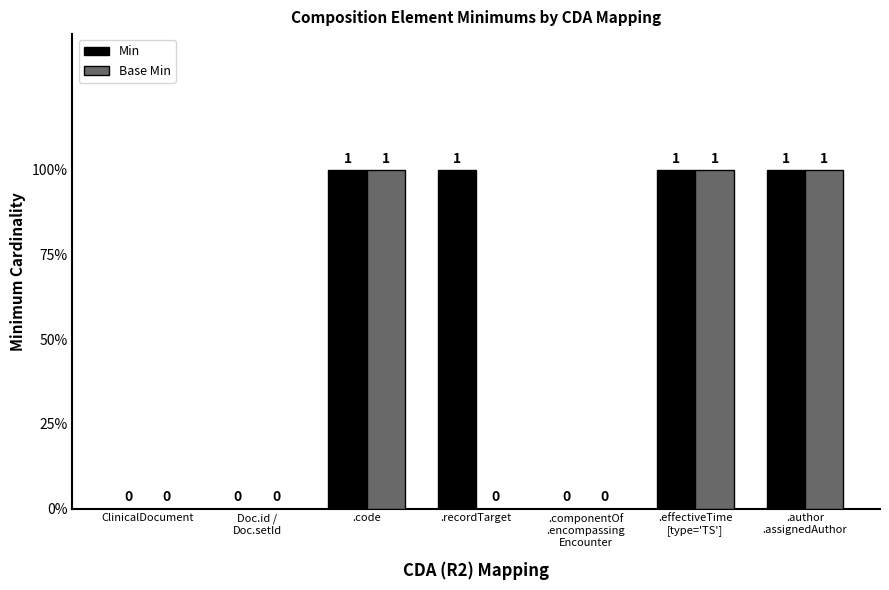

Are the bars horizontal?

No